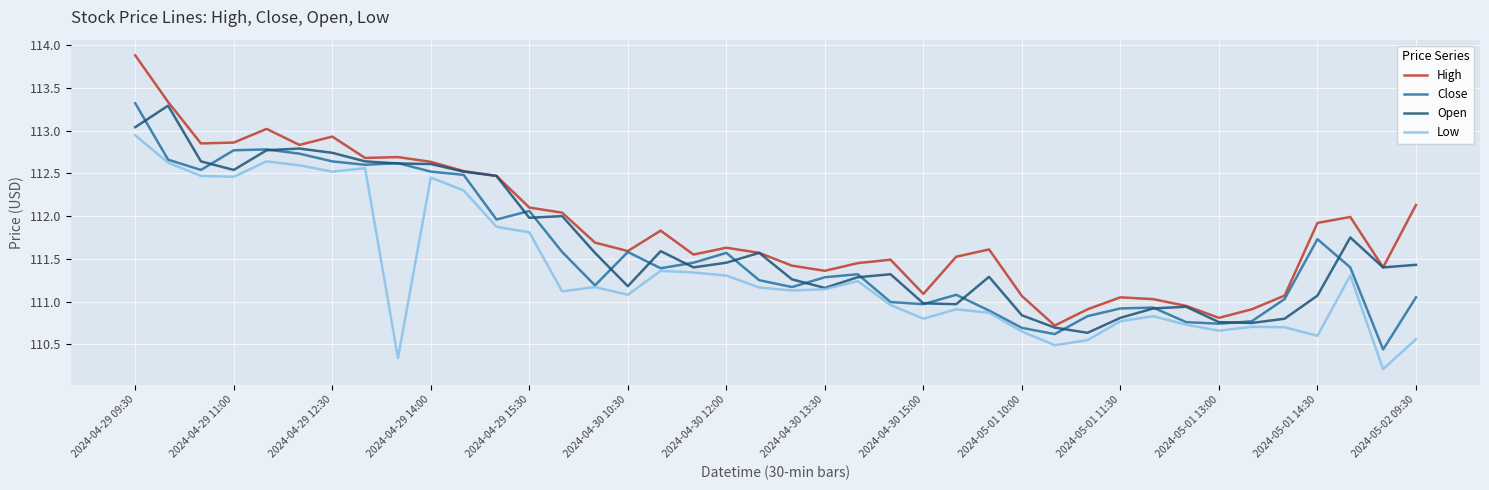

Which series has the largest range (max minus min)?

High